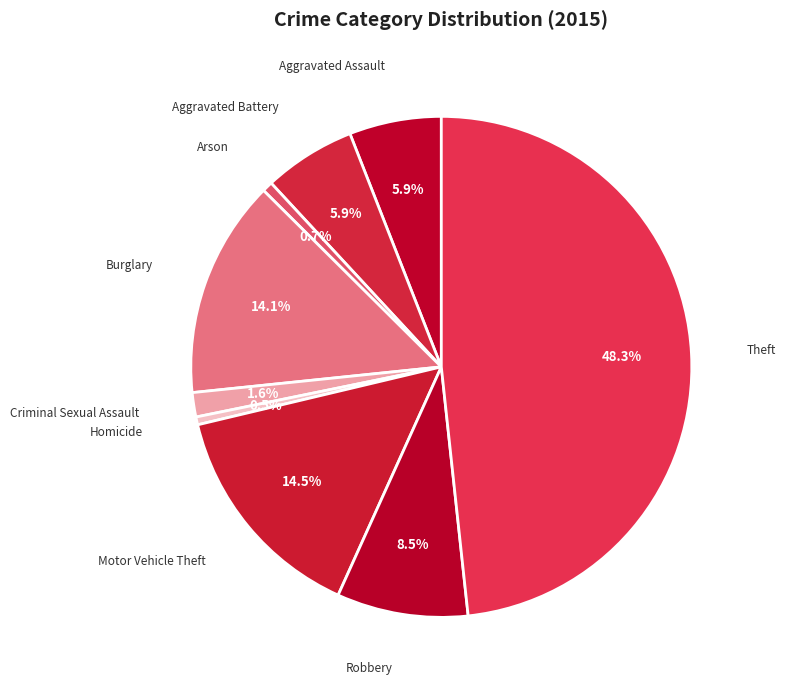

Is it true that Arson is 1% of the pie?

True